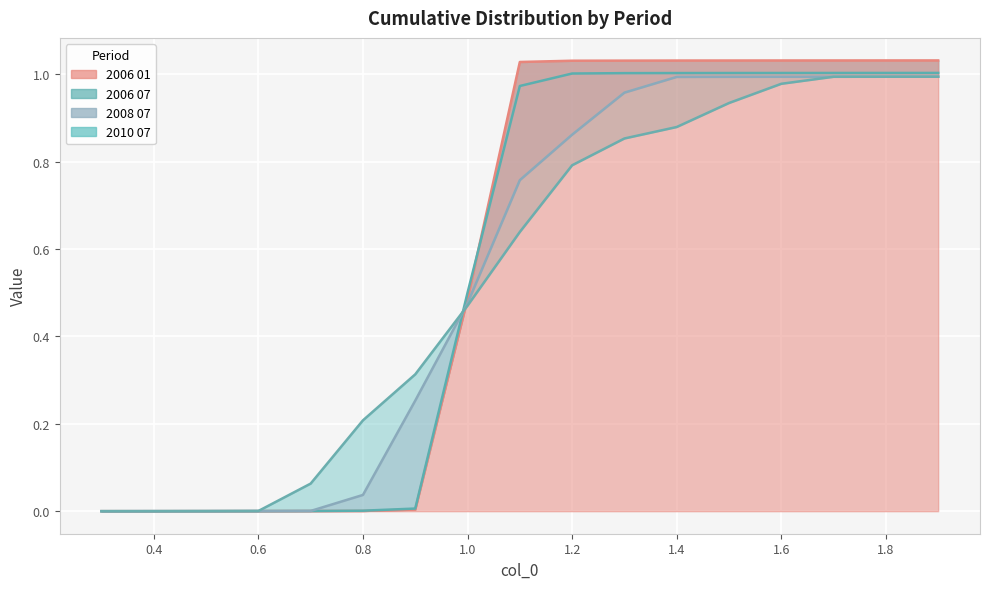

Is the value of 2010 07 at 1.7 greater than the value of 2008 07 at 1.6?

Yes